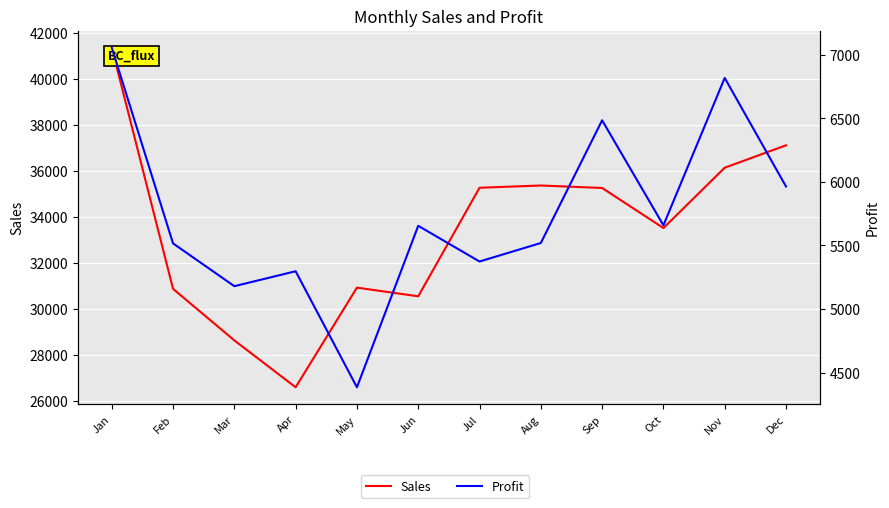

Reading left to right, transcribe all the data shown in this chart.

Sales: Jan=41347.0	Feb=30857.3	Mar=28616.7	Apr=26579.1	May=30910.5	Jun=30533.7	Jul=35251.8	Aug=35350.4	Sep=35242.8	Oct=33500.7	Nov=36124.1	Dec=37098.0
Profit: Jan=7057.0	Feb=5516.3	Mar=5179.6	Apr=5297.1	May=4384.4	Jun=5654.7	Jul=5373.8	Aug=5519.4	Sep=6484.8	Oct=5658.7	Nov=6818.1	Dec=5964.0